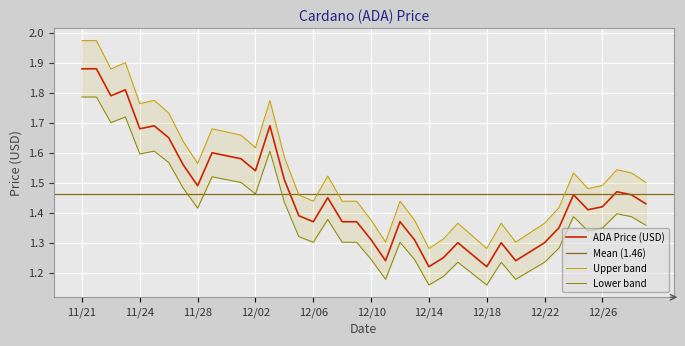

Which category has the highest value across all series?

11/21